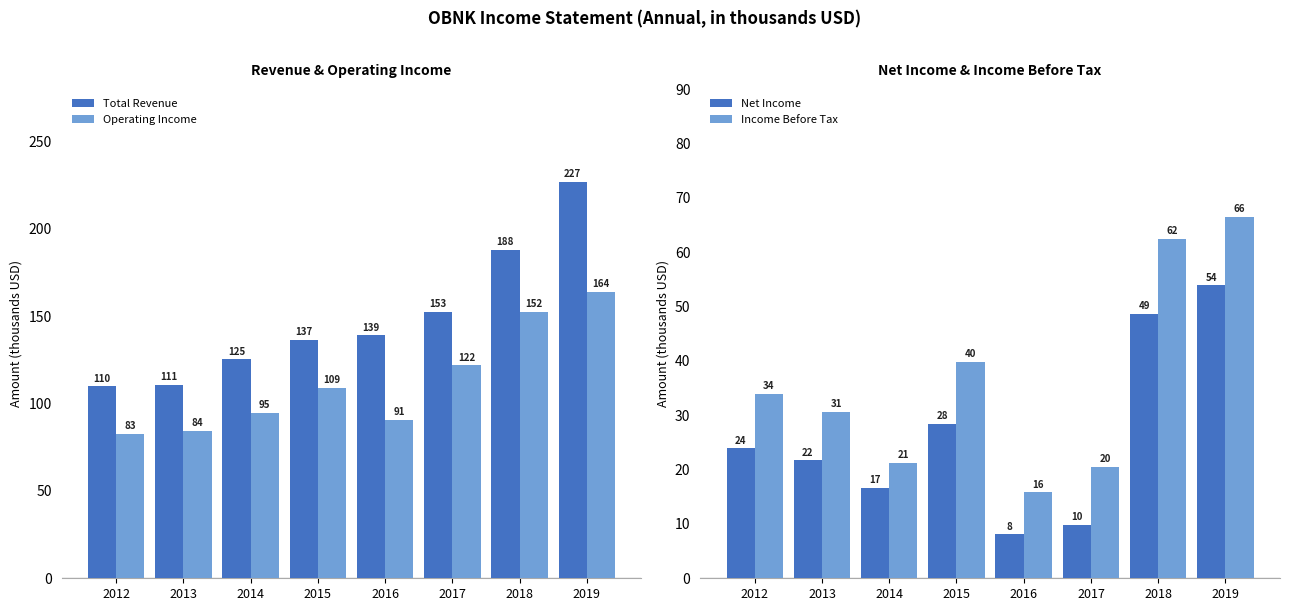

How many distinct data groups are displayed?

4